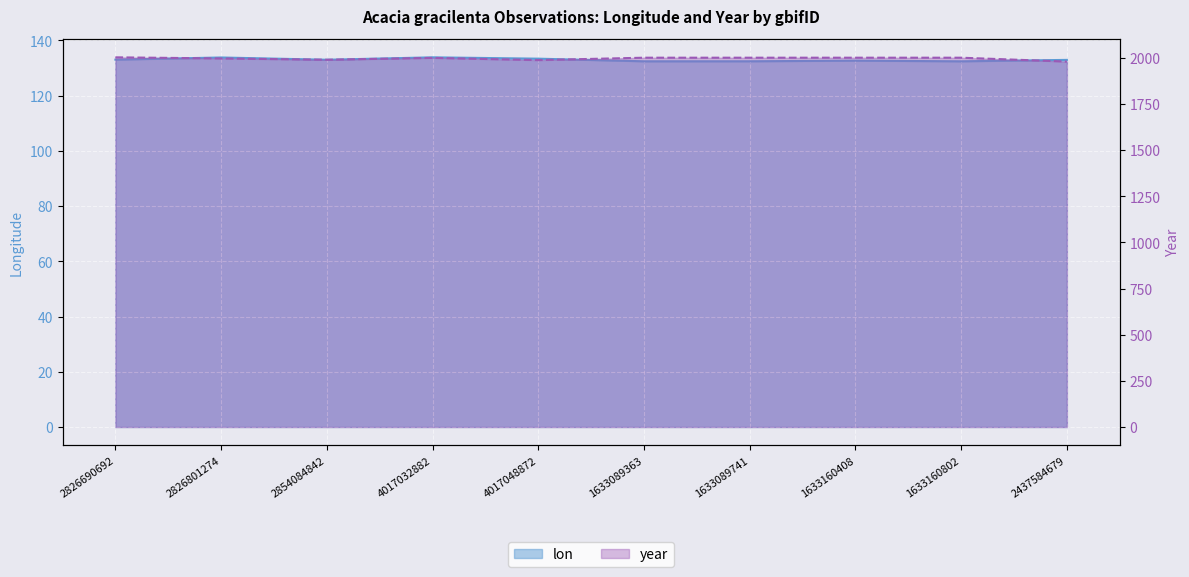

Reading left to right, transcribe all the data shown in this chart.

lon: 2826690692=133.0	2826801274=133.8	2854084842=132.9	4017032882=133.8	4017048872=133.3	1633089363=132.4	1633089741=132.4	1633160408=132.6	1633160802=132.4	2437584679=132.9
year: 2826690692=2003.0	2826801274=1997.0	2854084842=1990.0	4017032882=2000.0	4017048872=1988.0	1633089363=2001.0	1633089741=2001.0	1633160408=2001.0	1633160802=2001.0	2437584679=1980.0